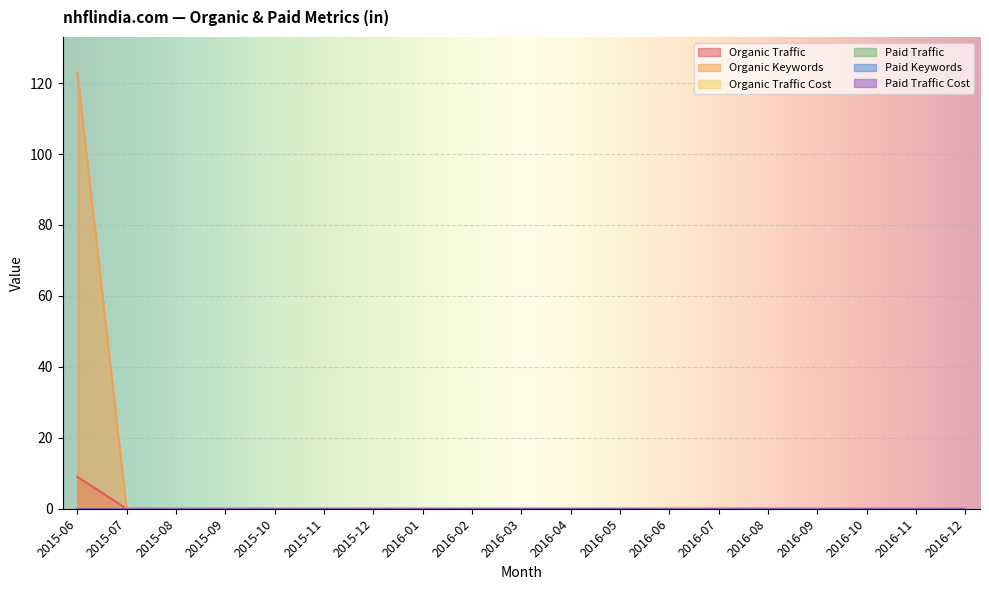

Where is Paid Traffic Cost nearest to the value 0?

2015-06